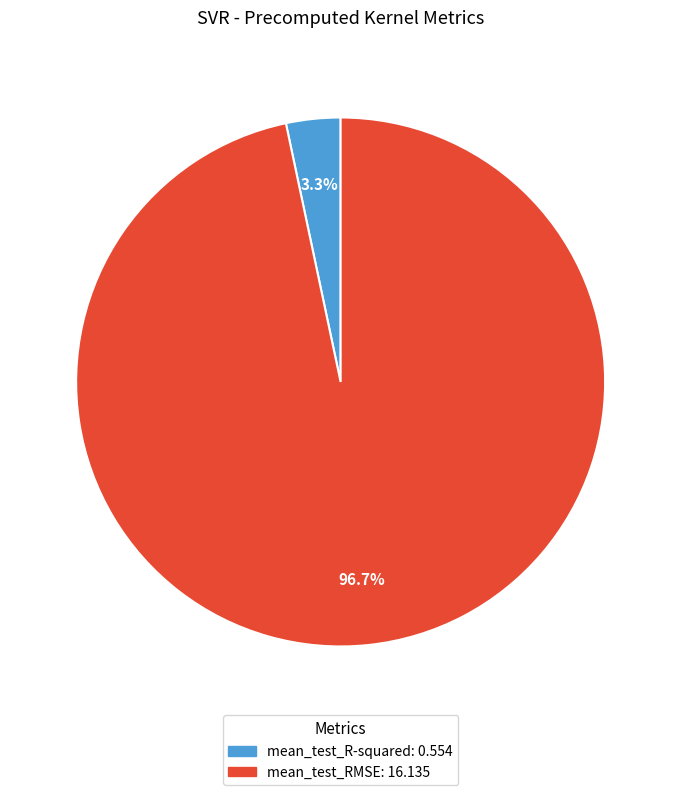

To the nearest percent, what percentage of the pie is mean_test_R-squared?

3%